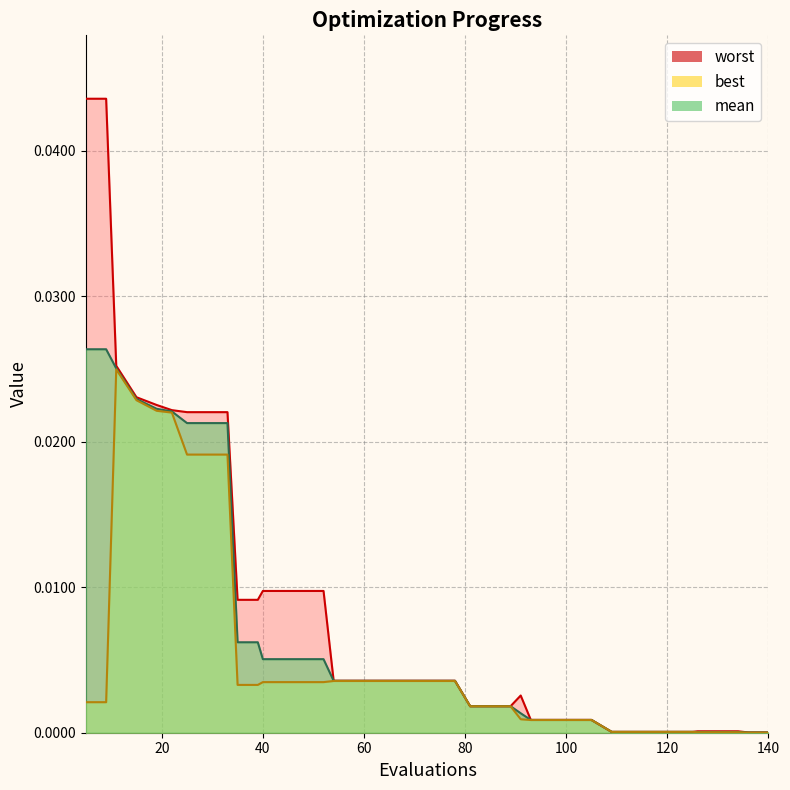

True or false: mean has more than 0 interior local peaks.

False